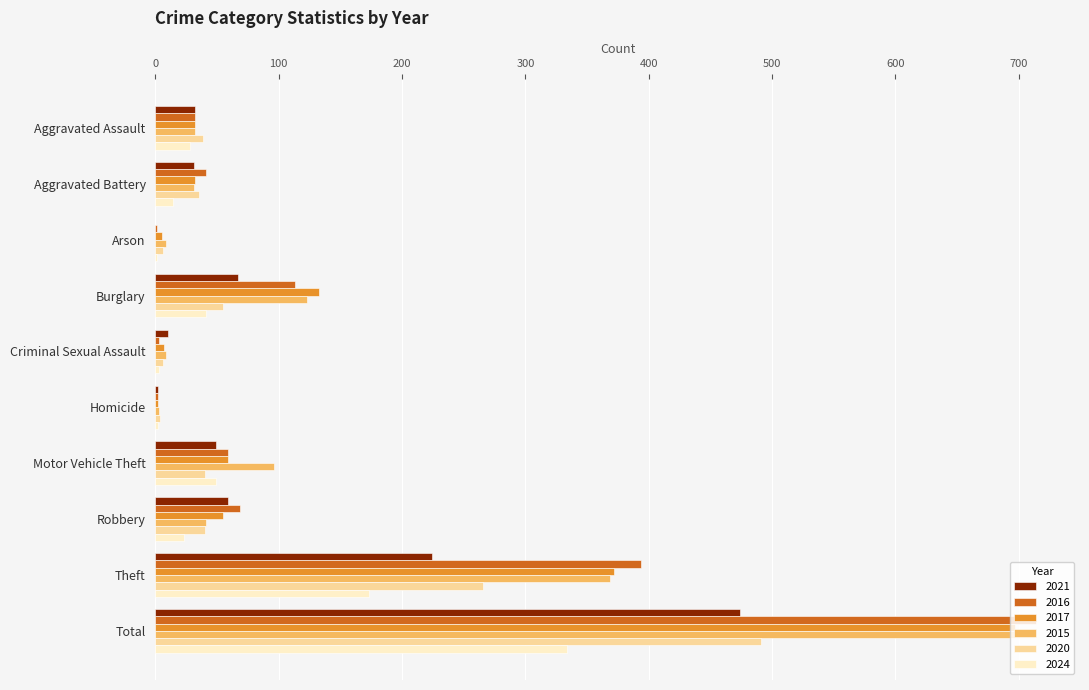

The value of 2016 at Aggravated Battery is 41. True or false?

True